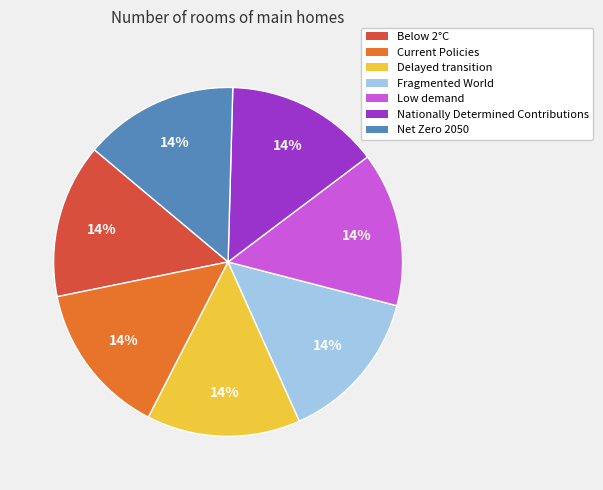

Does Net Zero 2050 account for over 50% of the chart?

No